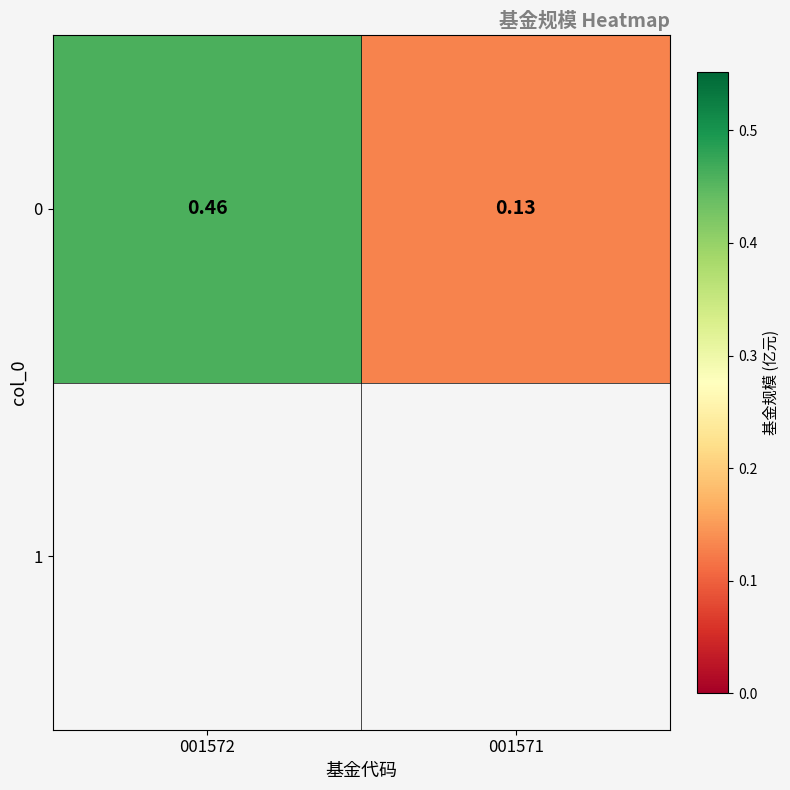

What is the average value?

0.3